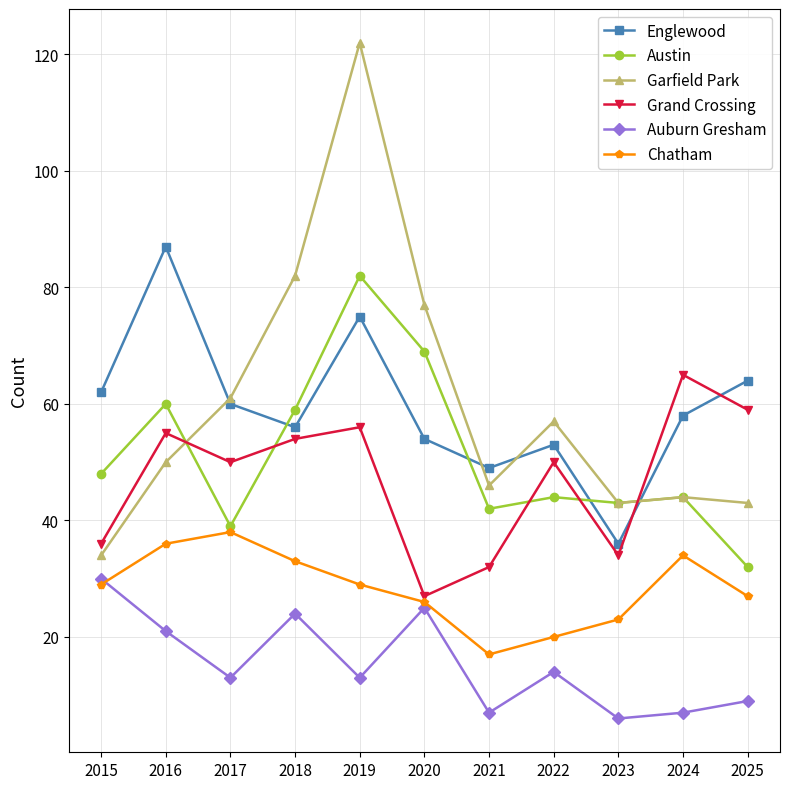

Where does the Grand Crossing series first go above 50?

2016